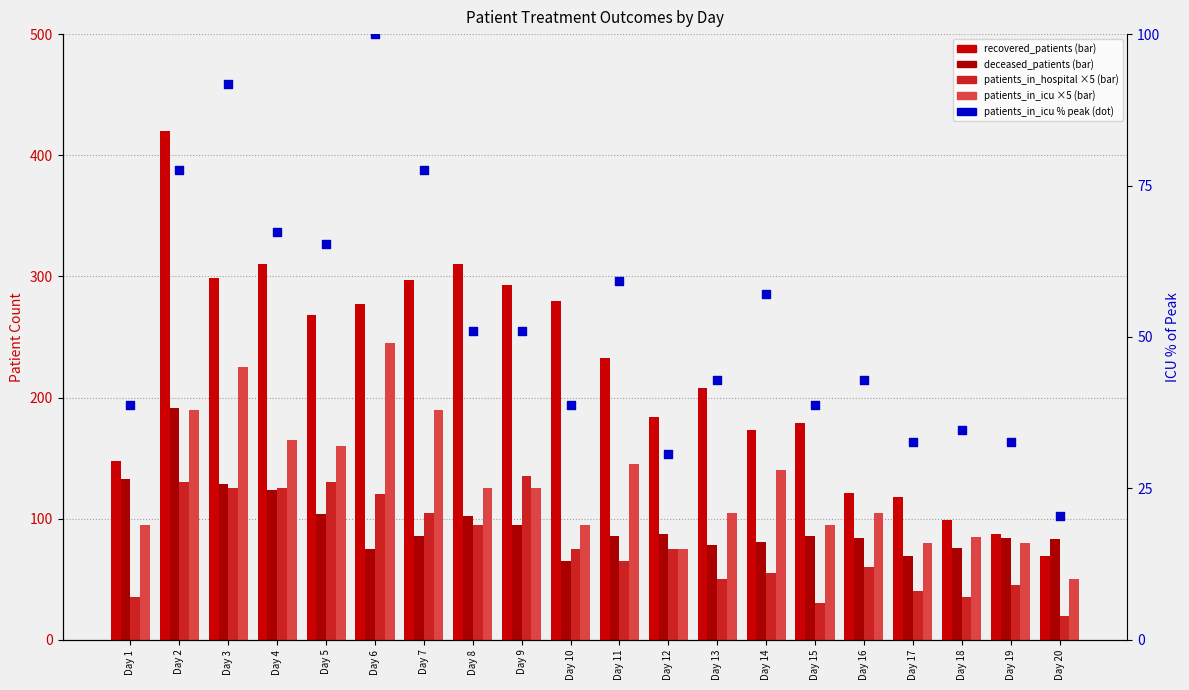

Which series has the largest Y range (max minus min)?

recovered_patients